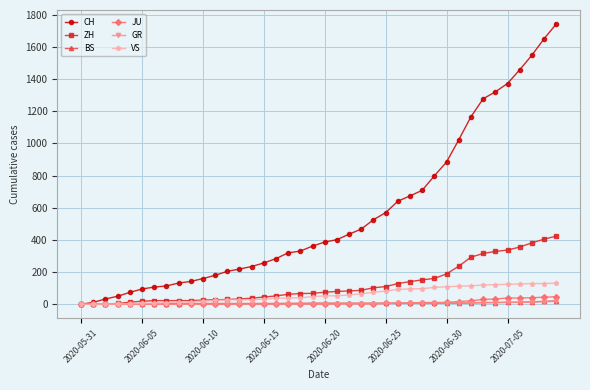

Which series has the largest total across all categories?

CH